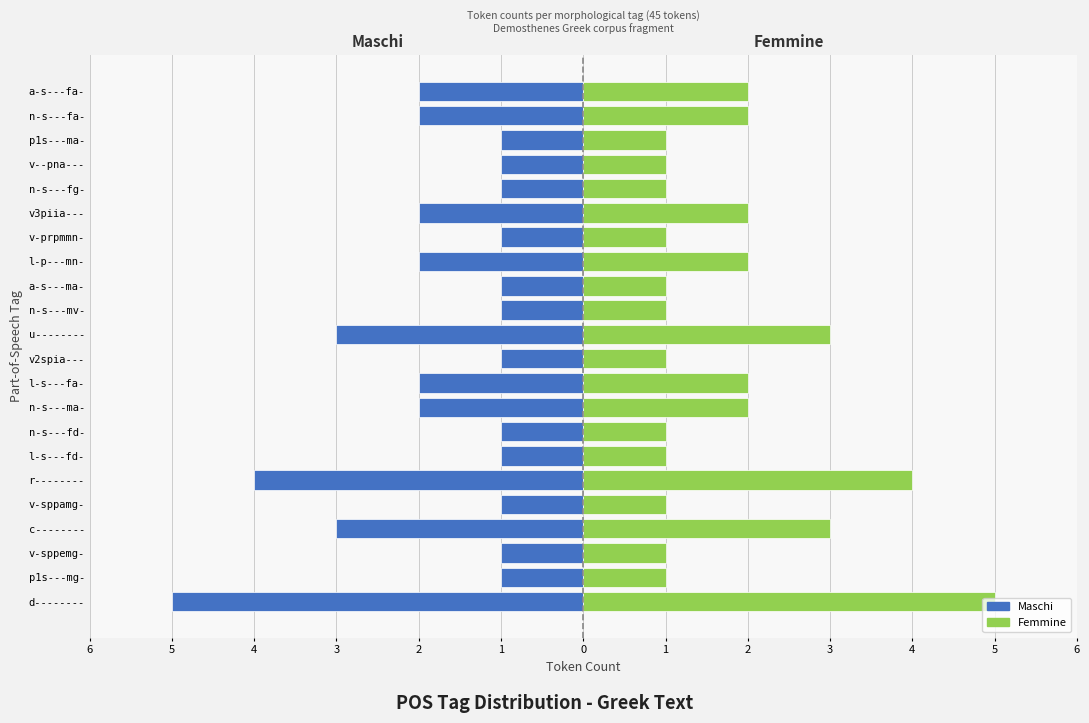

How many Femmine (right) values are between 1 and 2?

18